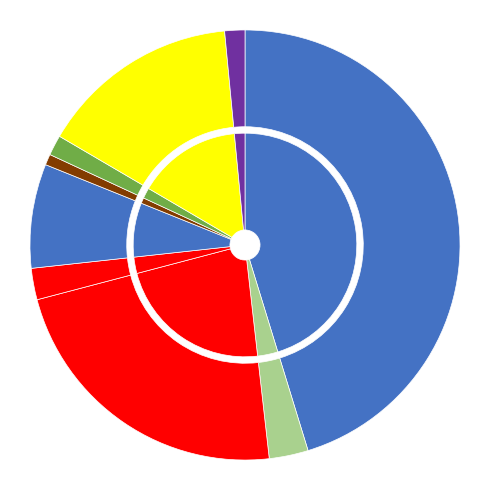

Combined, do سلوشن PVP - K90 and RT.COAT account for over 50%?

No